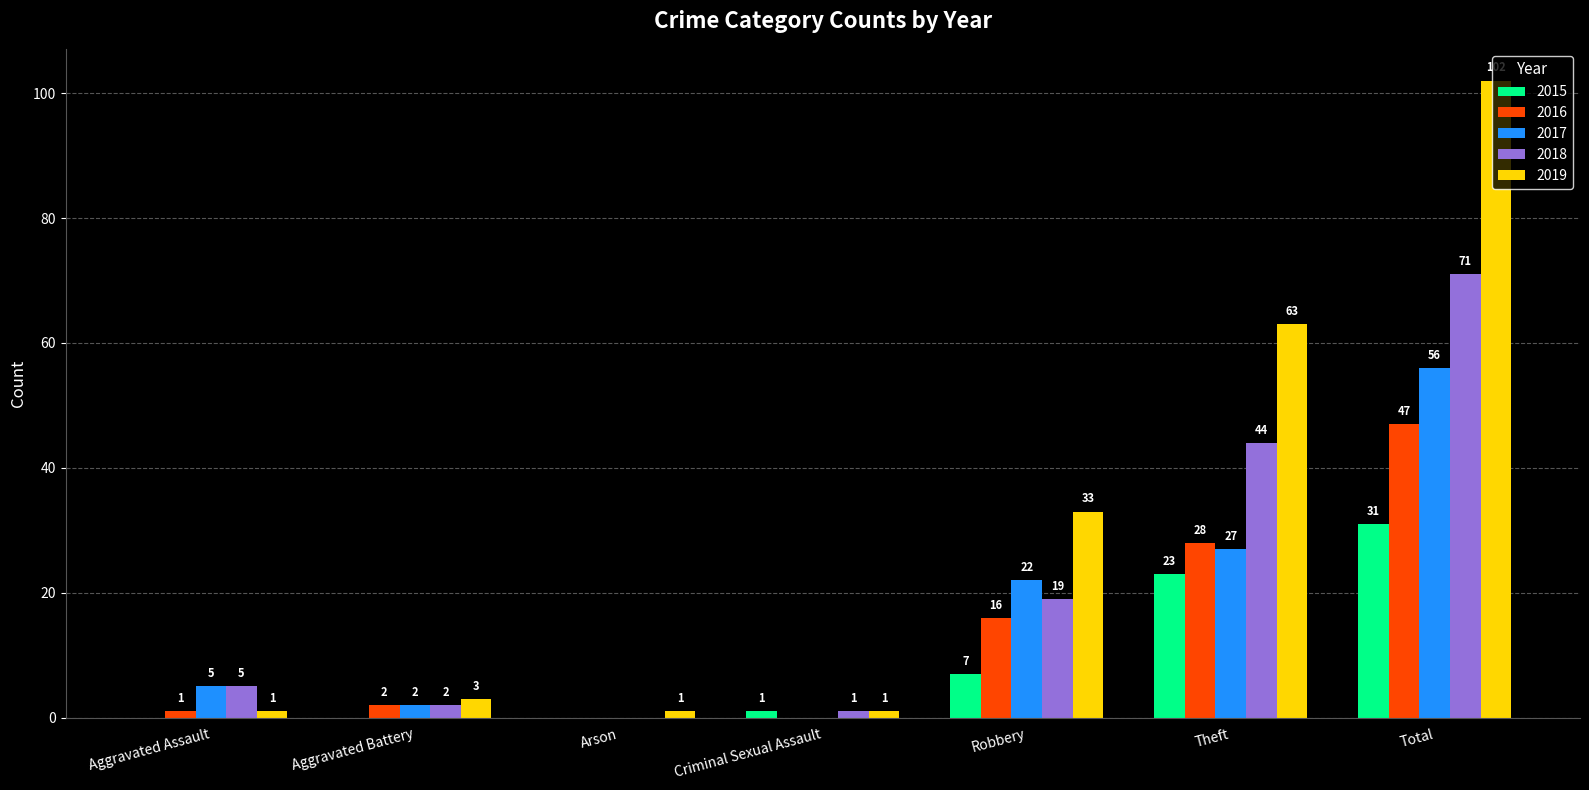

What is the highest value of the 2017 series?

56